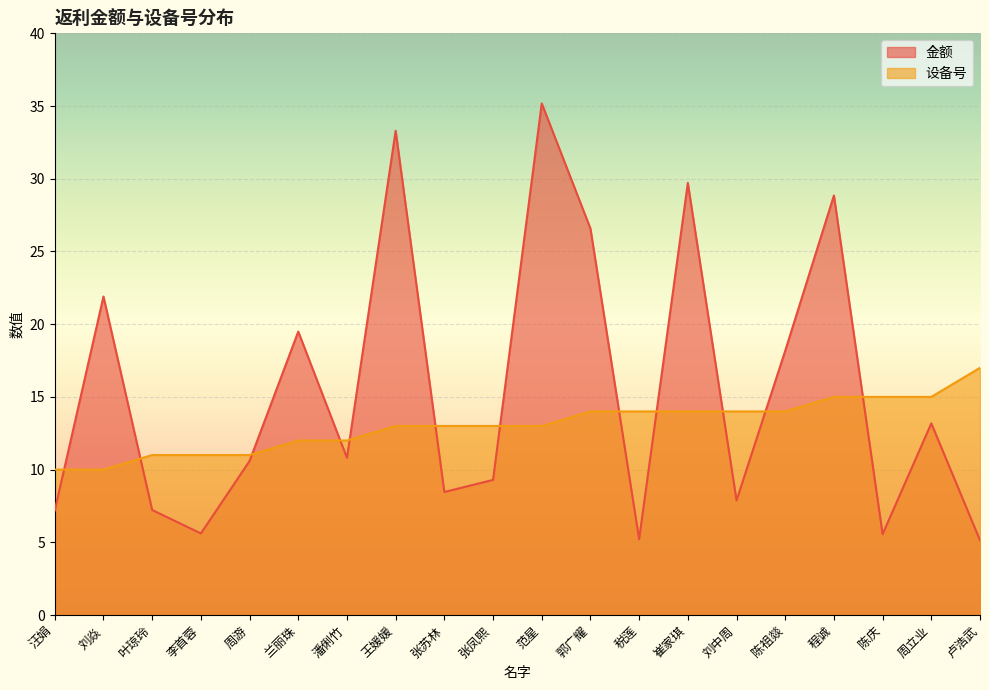

What is the sum of the 设备号 values at 范星 and 兰丽珠?

25.0